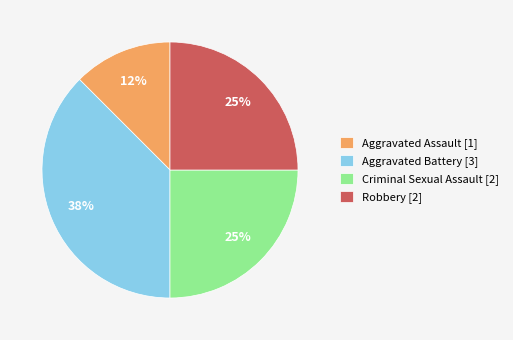

Is there a majority slice in this chart?

No